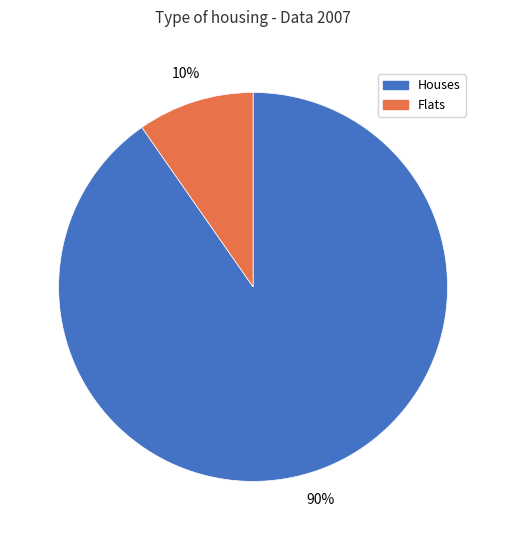

Is the sum of Flats and Houses greater than half?

Yes